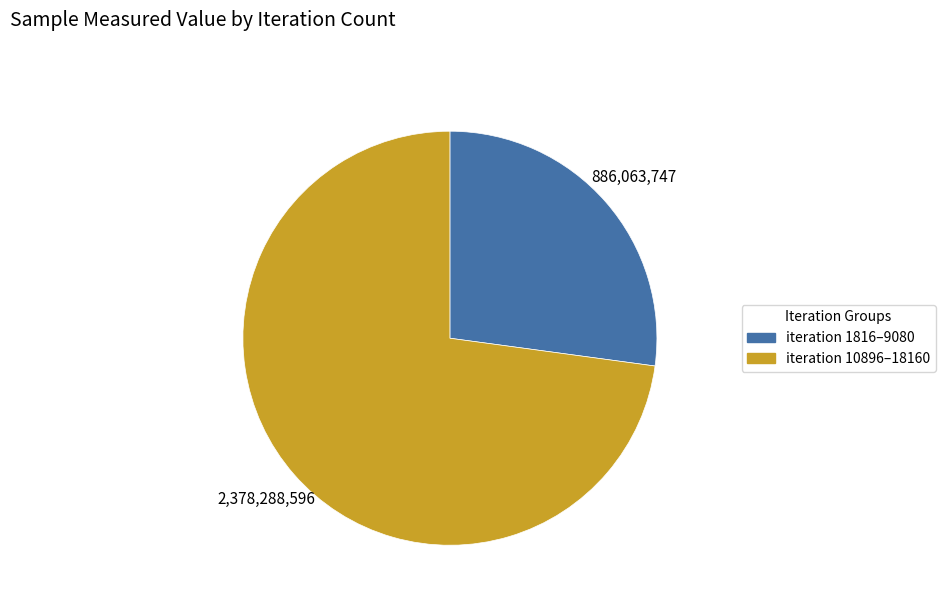

How many slices are in this pie chart?

2